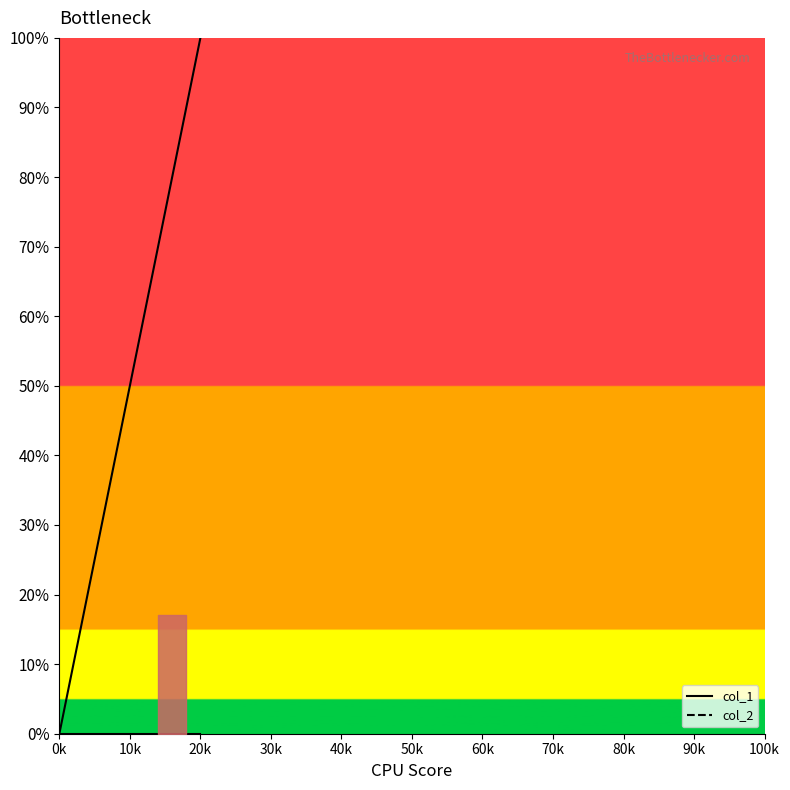

At which label does col_2_line reach its peak?

0k